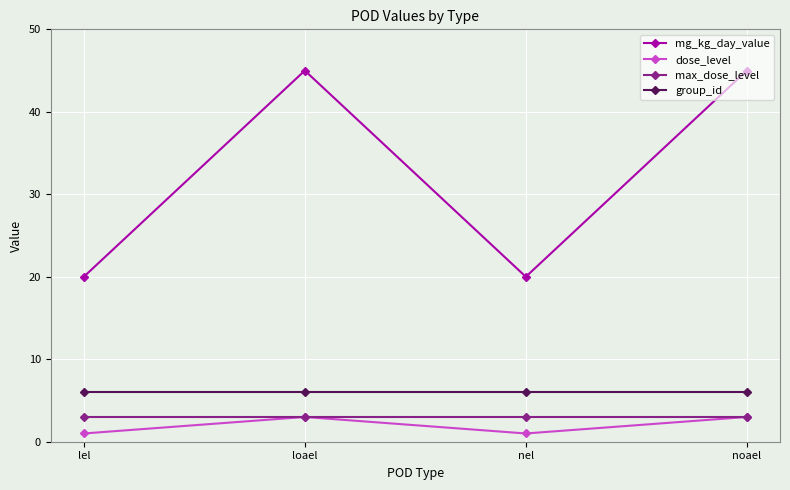

Is this an area chart (filled region under the line)?

No